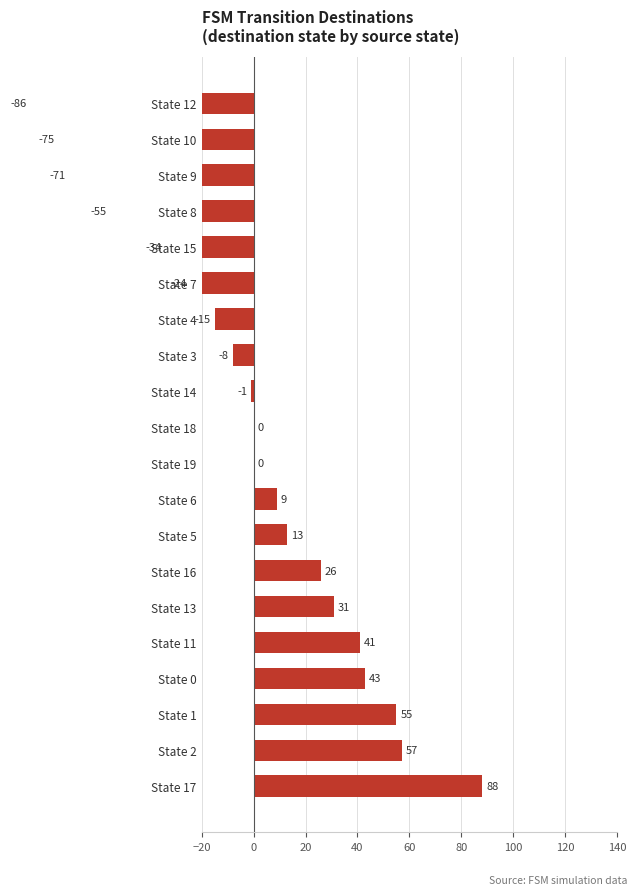

How many series are shown in this chart?

1